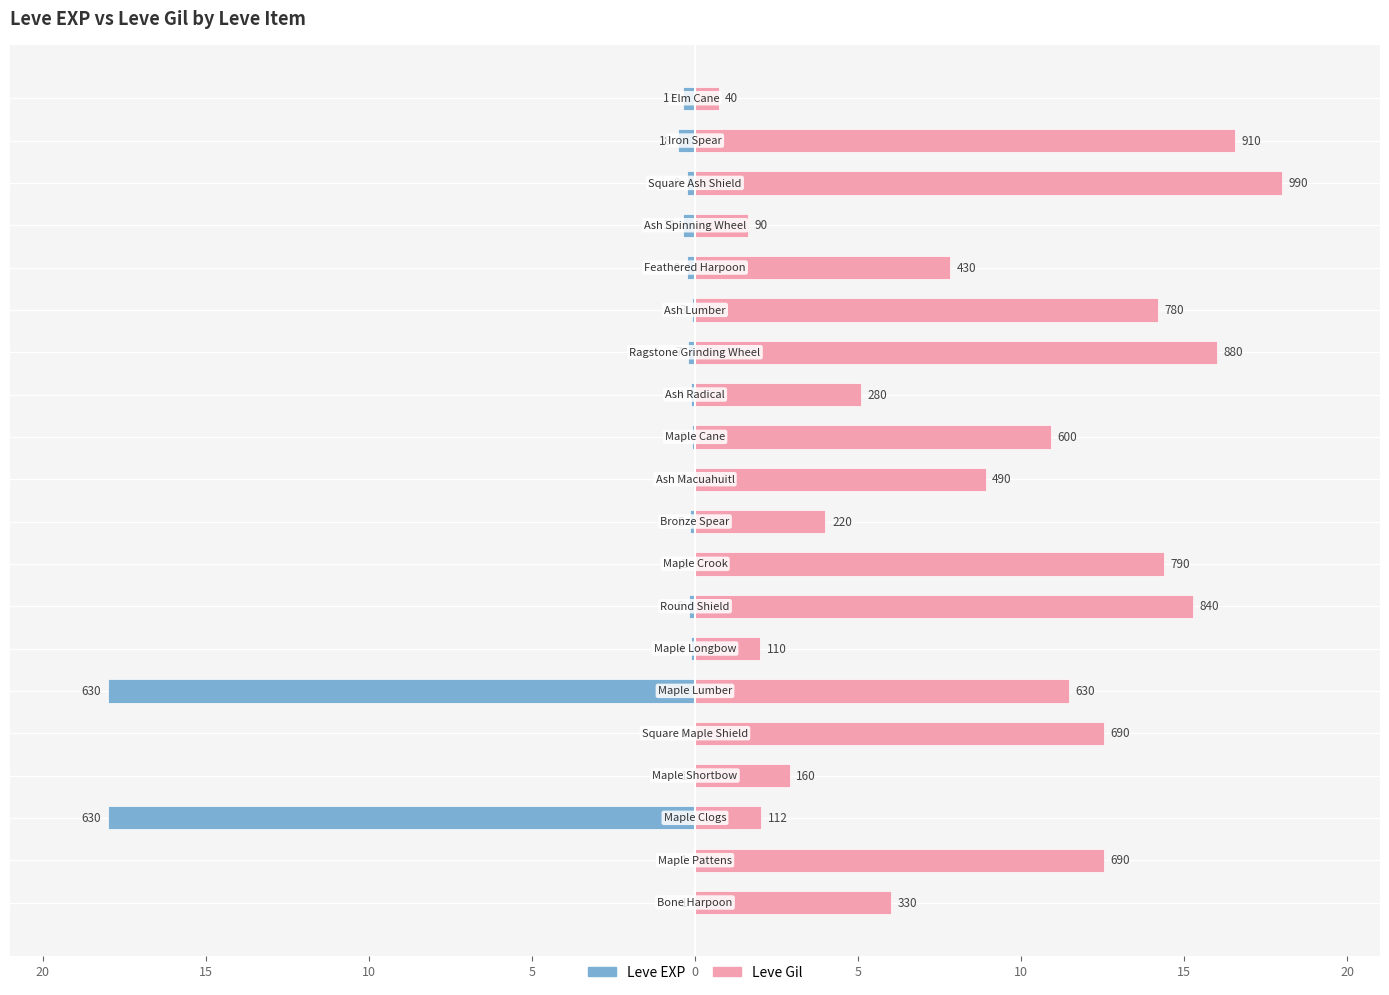

Reading right to left, list all the values displayed in this chart.

Leve EXP: -0.4	-0.5	-0.3	-0.4	-0.3	-0.1	-0.2	-0.1	-0.1	-0.1	-0.1	-0.1	-0.2	-0.1	-18.0	-0.0	-0.0	-18.0	-0.0	-0.0
Leve Gil: 0.7	16.5	18.0	1.6	7.8	14.2	16.0	5.1	10.9	8.9	4.0	14.4	15.3	2.0	11.5	12.5	2.9	2.0	12.5	6.0